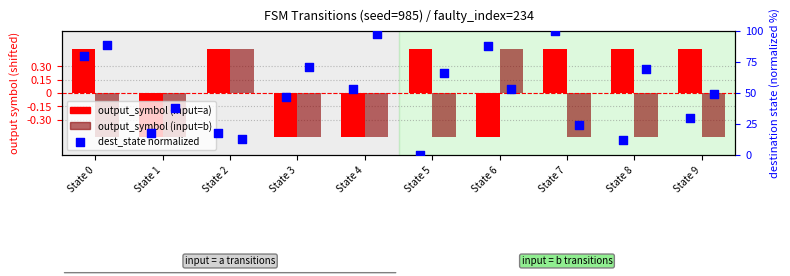

Is the value of dest_state norm (input=a) at State 4 greater than the value of output_symbol (input=a) at State 2?

Yes